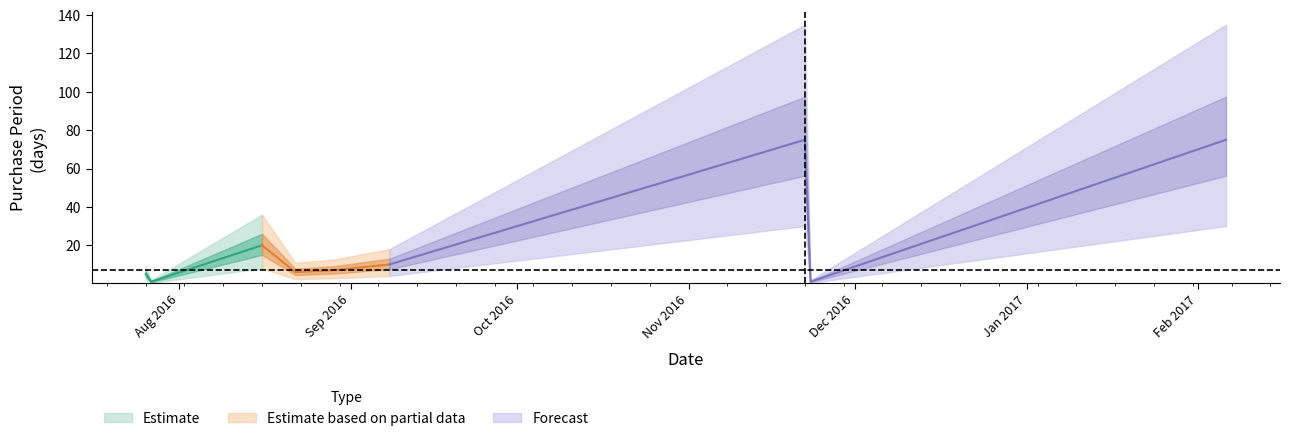

What is the label of the 4th point from the left?

2016-08-22